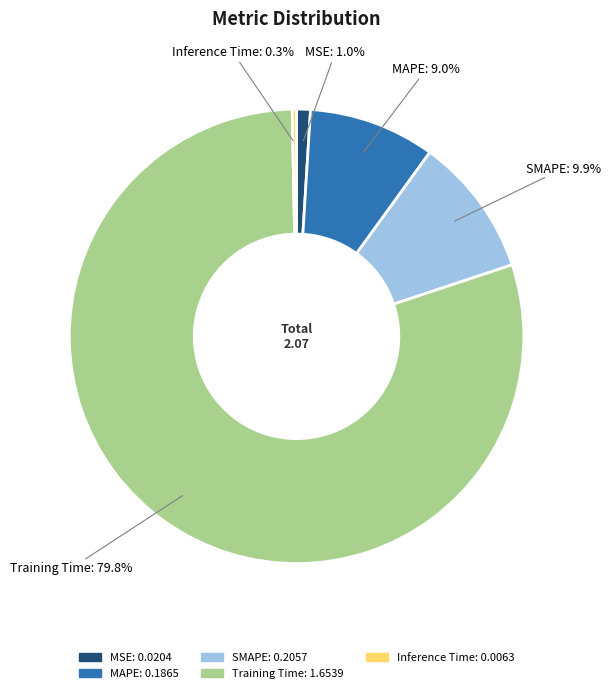

To the nearest percent, what is the combined percentage of Inference Time and Training Time?

80%